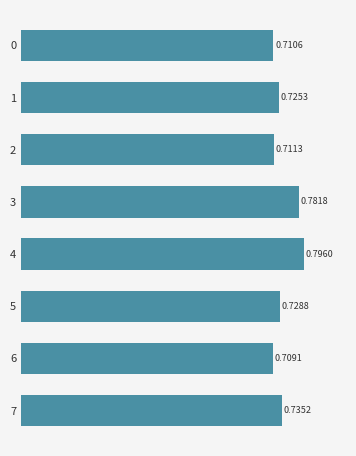

What is the sum of the values at 3 and 5?

1.5